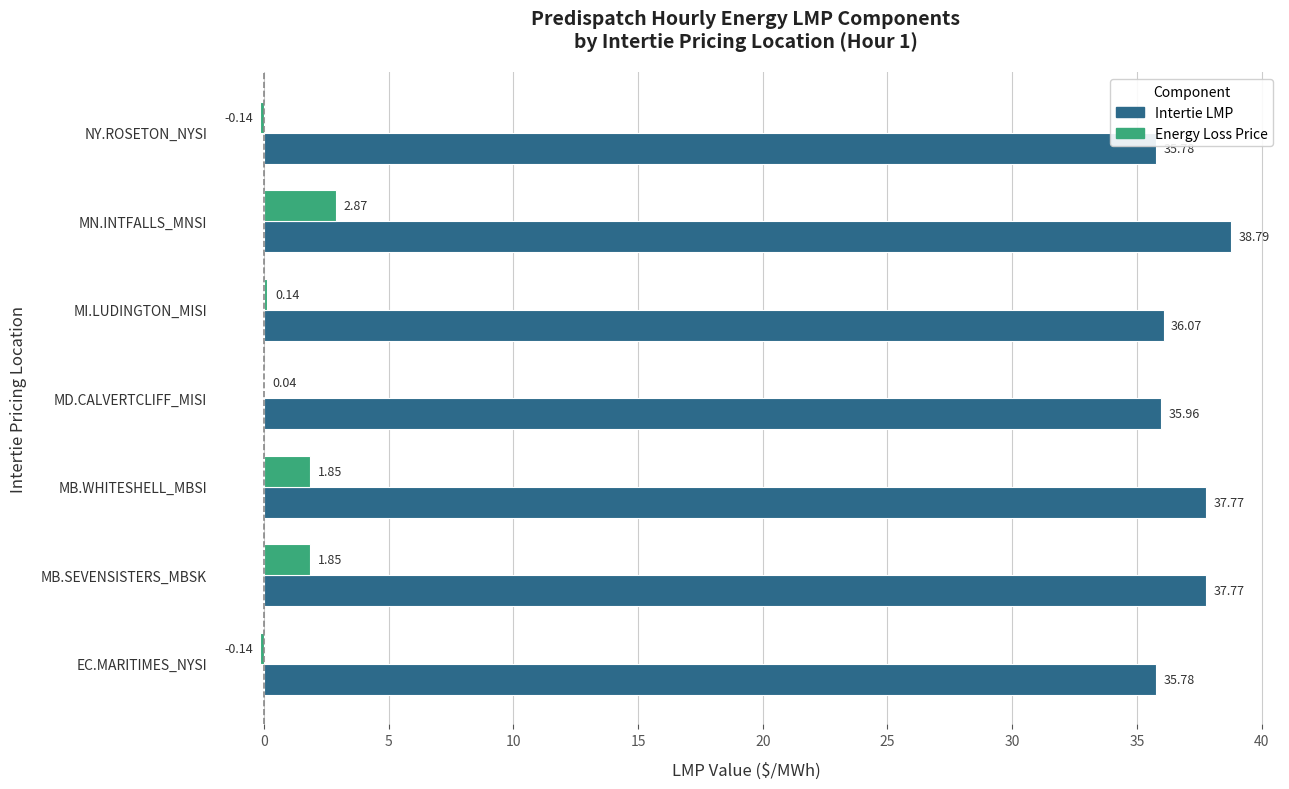

What is the total value across all series at EC.MARITIMES_NYSI?

35.6